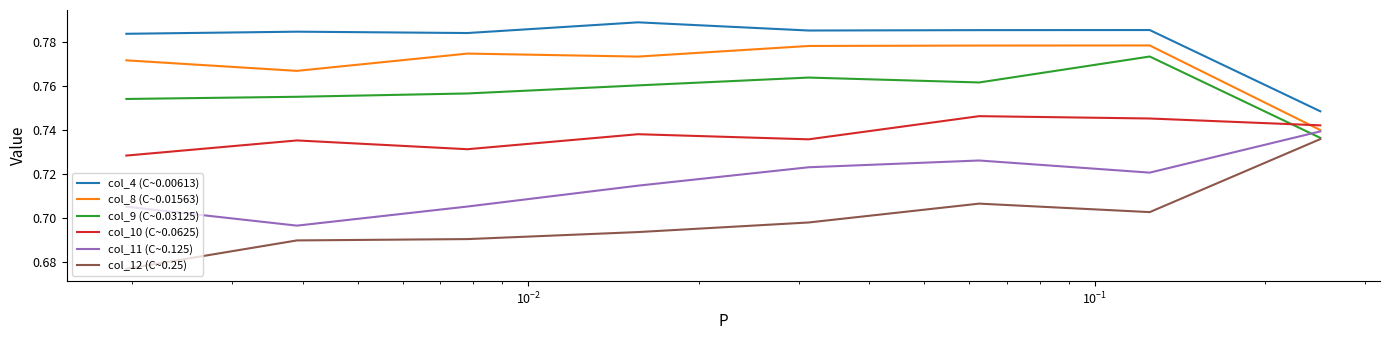

Which series has the largest total across all categories?

col_4 (C~0.00613)